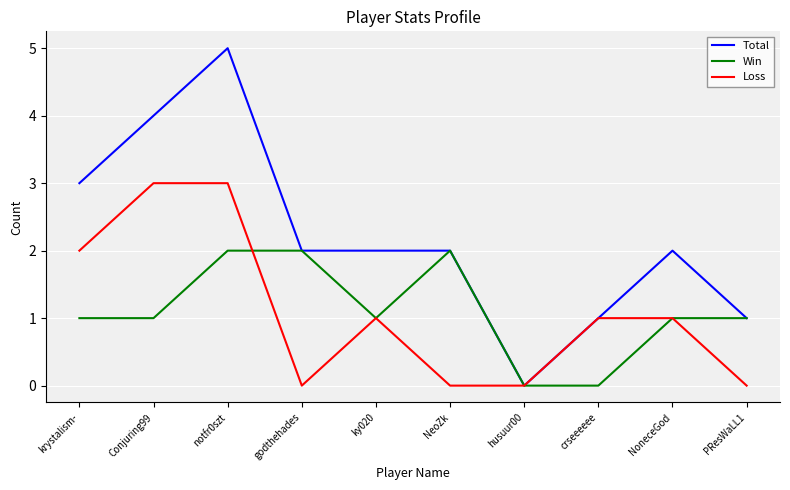

How many lines are shown in the chart?

3